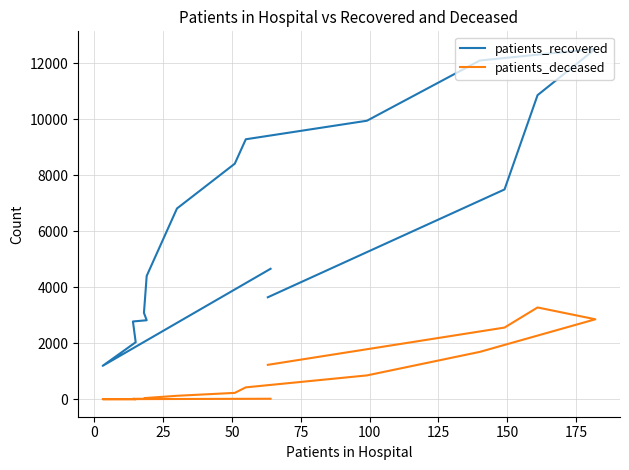

Count the number of categories in the chart.

16